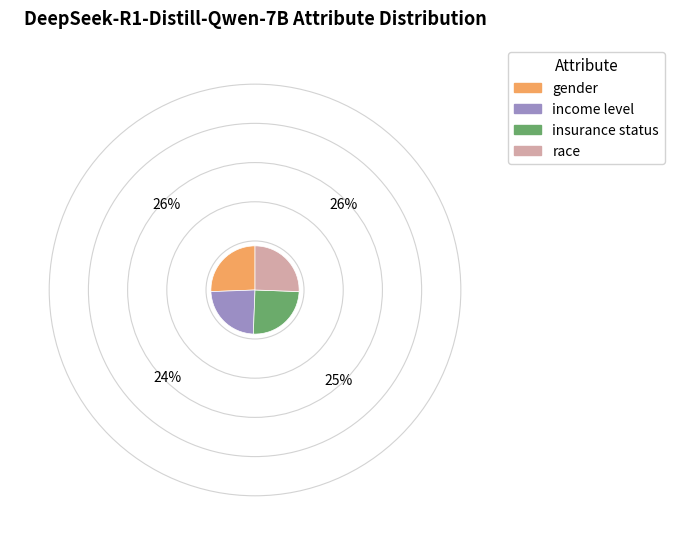

Which has a higher value, race or insurance status?

race